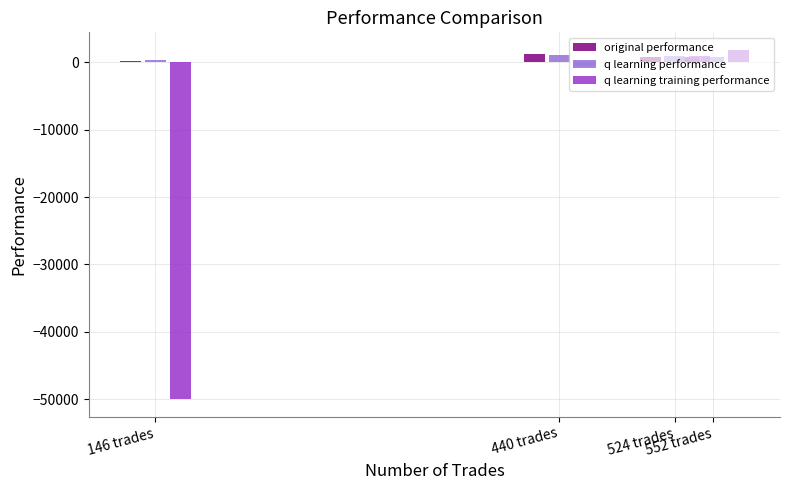

Is the value of original performance at 524 trades greater than the value of q learning performance at 146 trades?

Yes